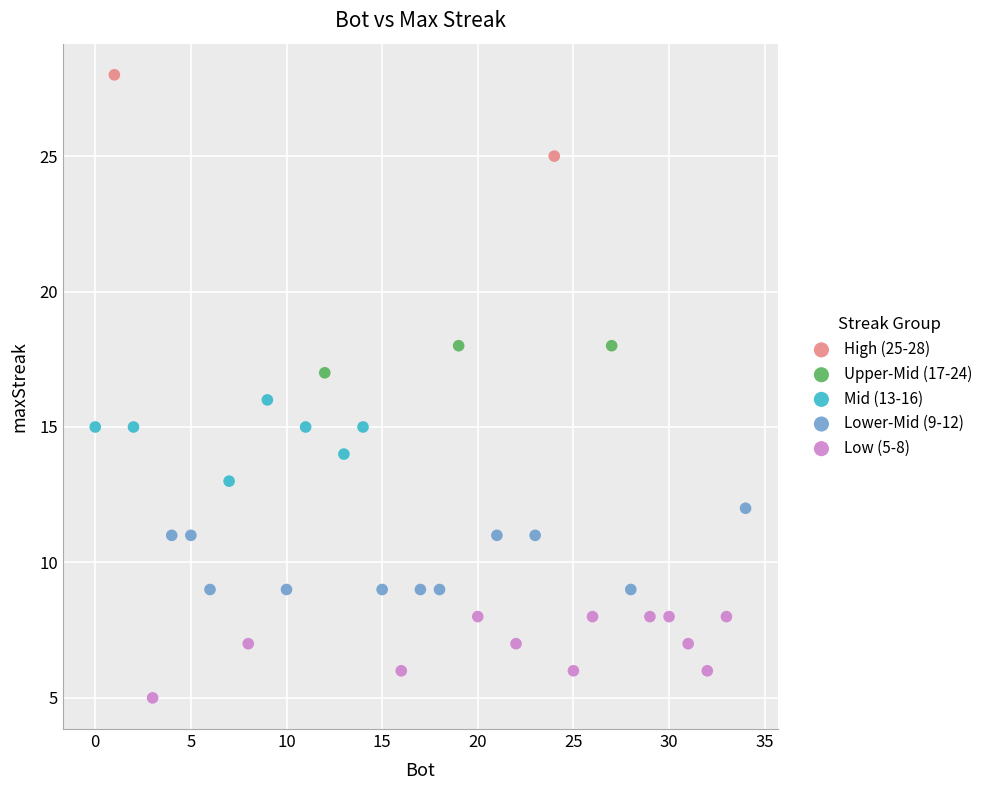

Which series reaches the minimum Y coordinate?

Low (5-8)